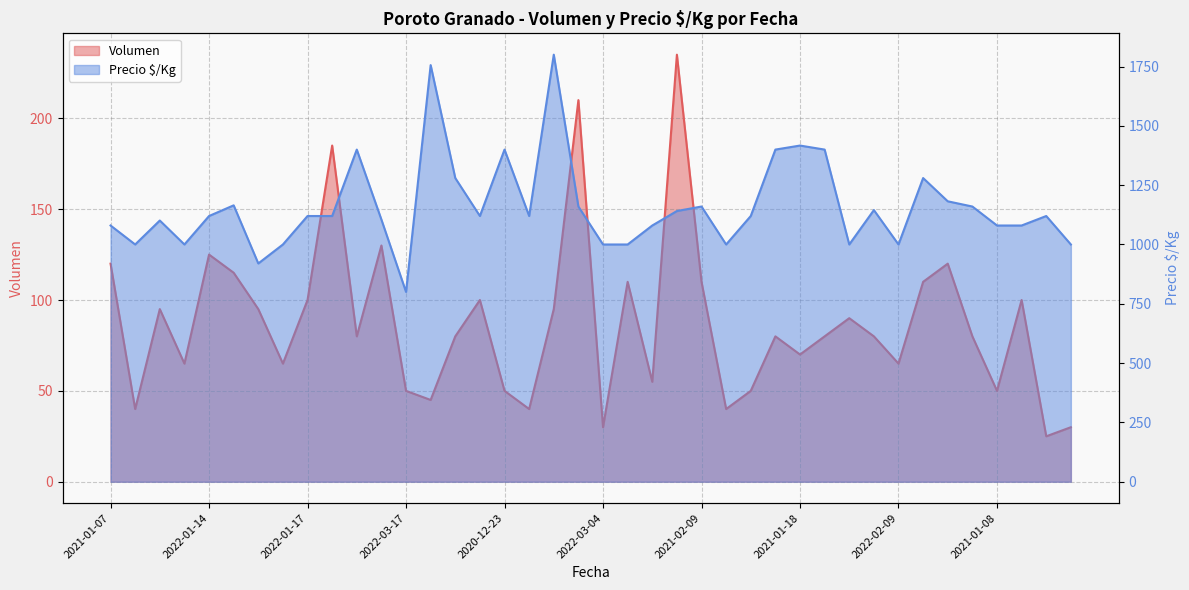

At how many categories does at least one series exceed 1377?

7